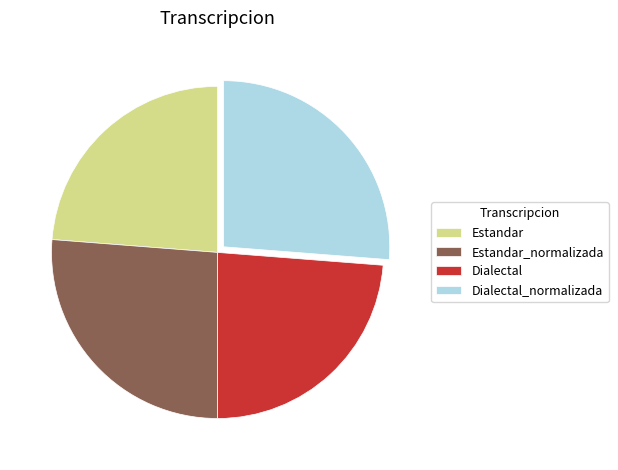

Is there a majority slice in this chart?

No